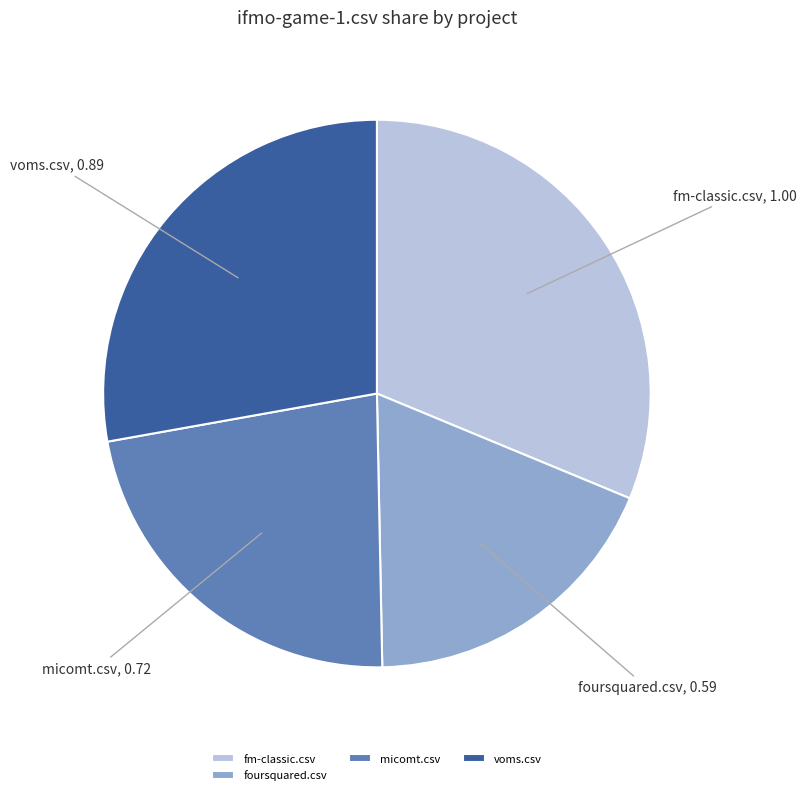

Which slice is the smallest?

foursquared.csv